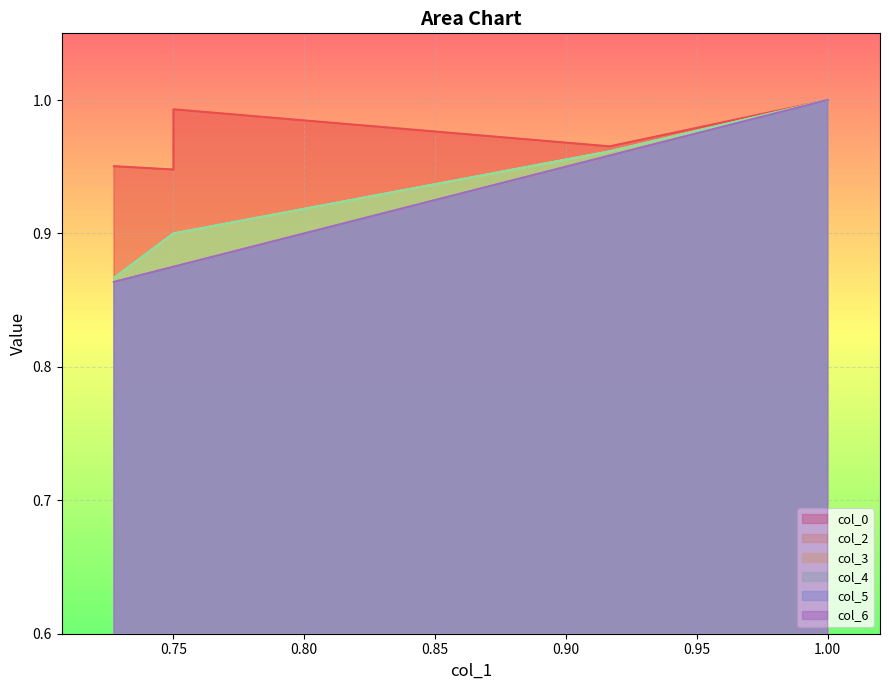

Rank the series by their maximum value, from lowest to highest.

col_0, col_2, col_3, col_4, col_5, col_6